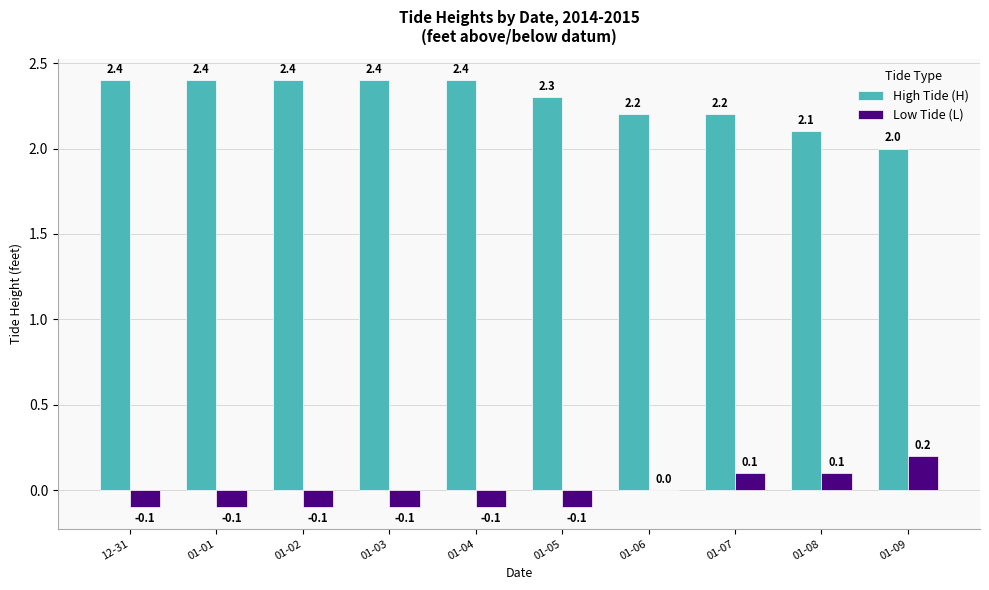

Are the bars horizontal?

No